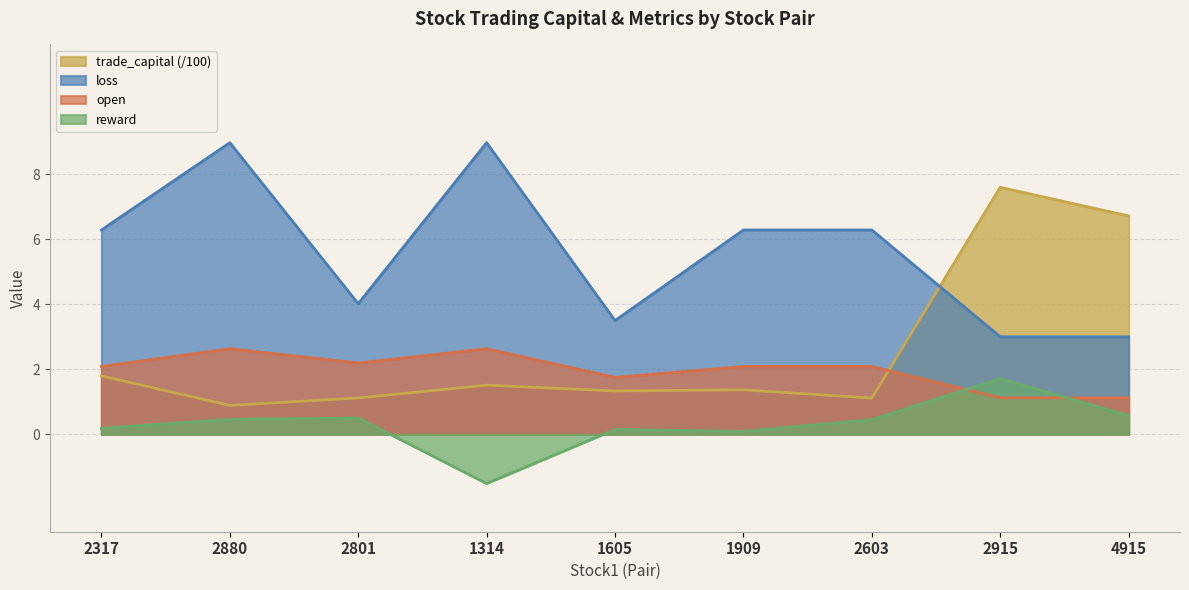

Which series has the largest total across all categories?

loss